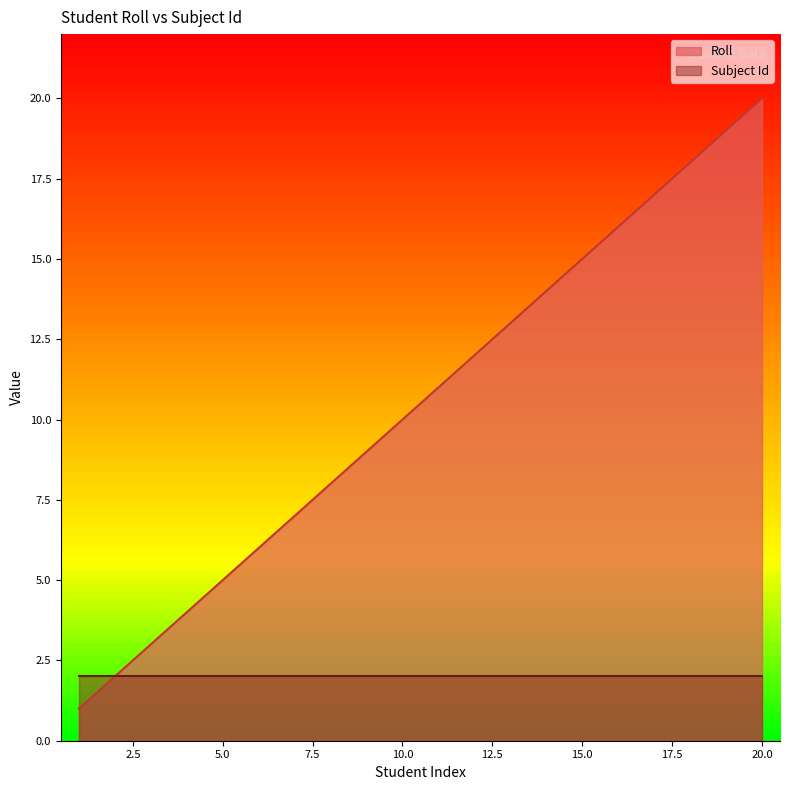

What is the difference between the maximum and second lowest values?

18